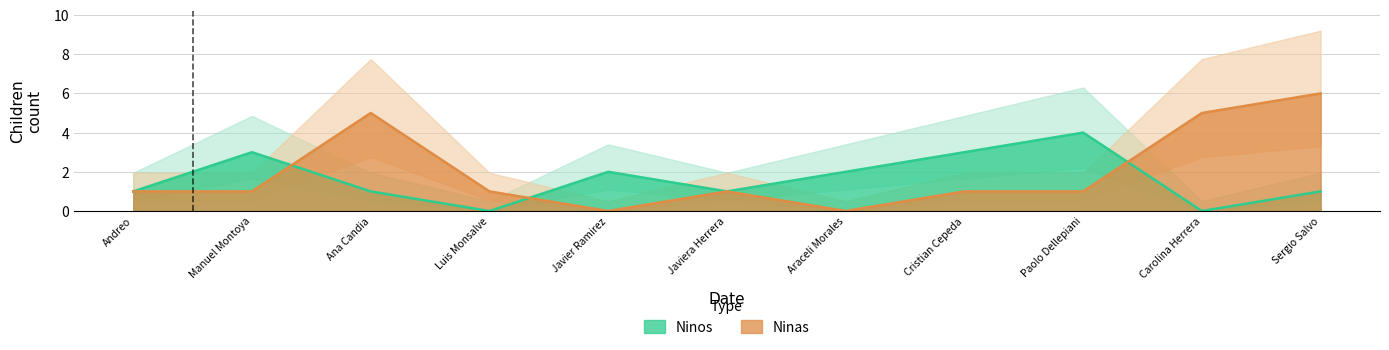

The Ninos series shows 1 at Javiera Herrera. True or false?

True